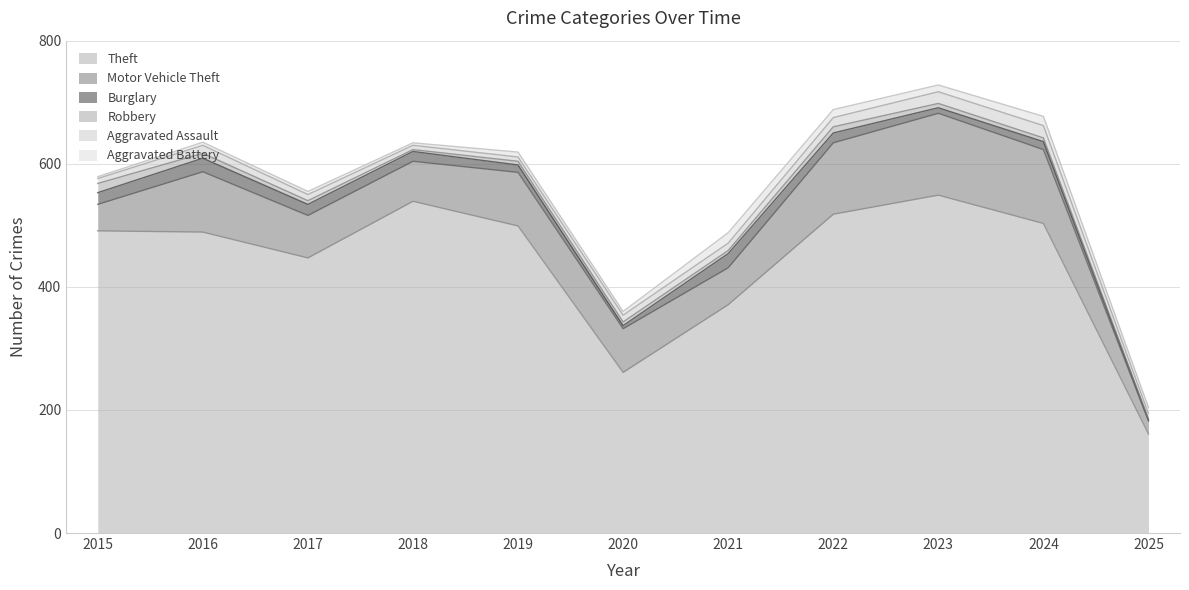

Rank the series at 2020 from highest to lowest value.

Theft, Motor Vehicle Theft, Aggravated Assault, Robbery, Aggravated Battery, Burglary